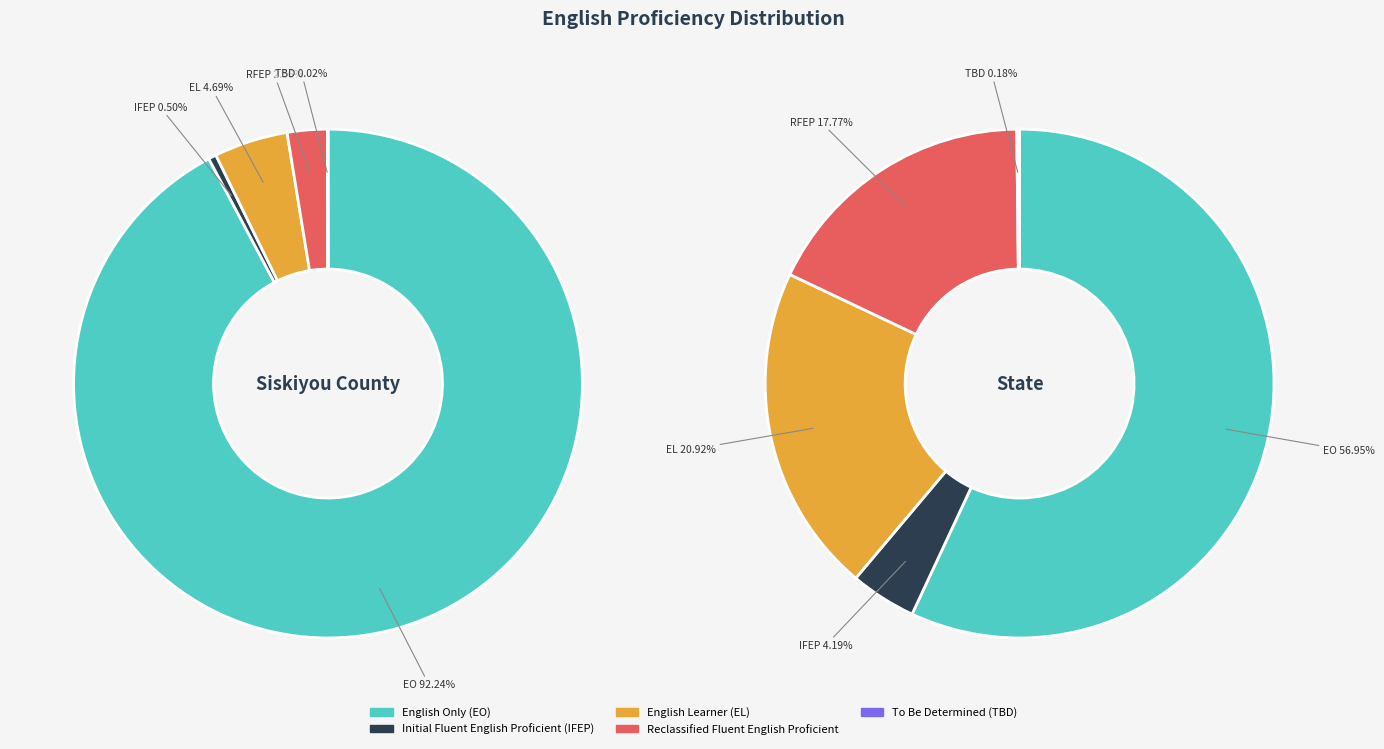

How much of the chart is everything except Siskiyou County?

99.8%